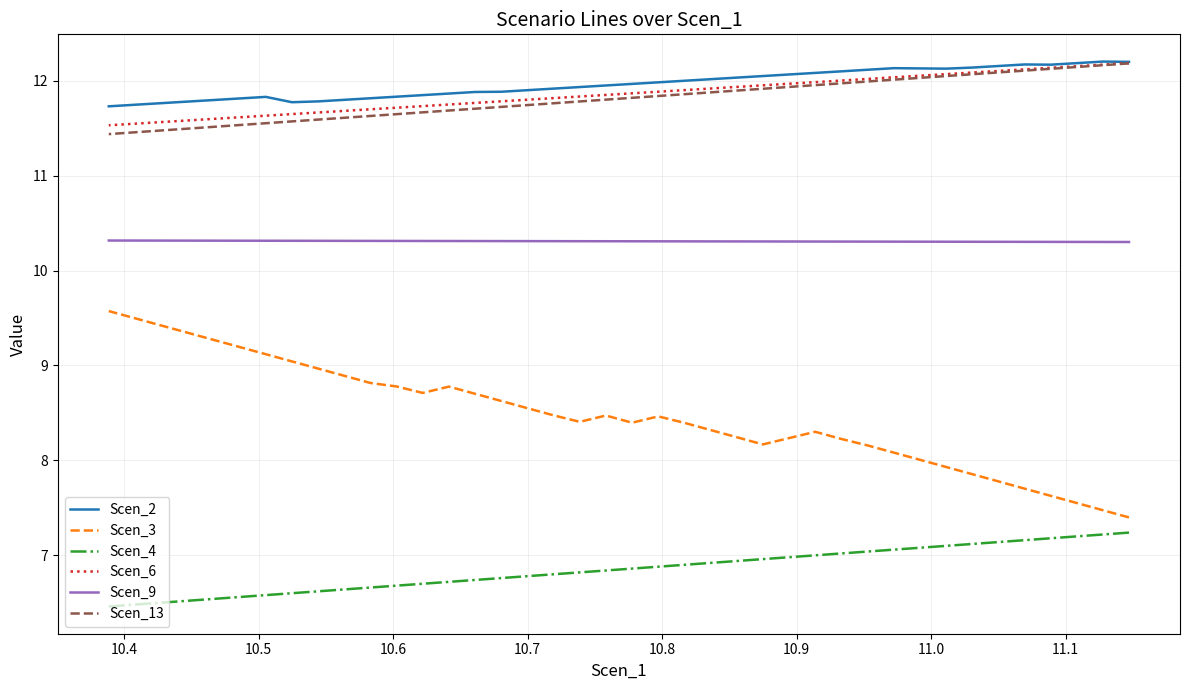

True or false: Scen_9 has a value of 17.4 at 10.7.

False